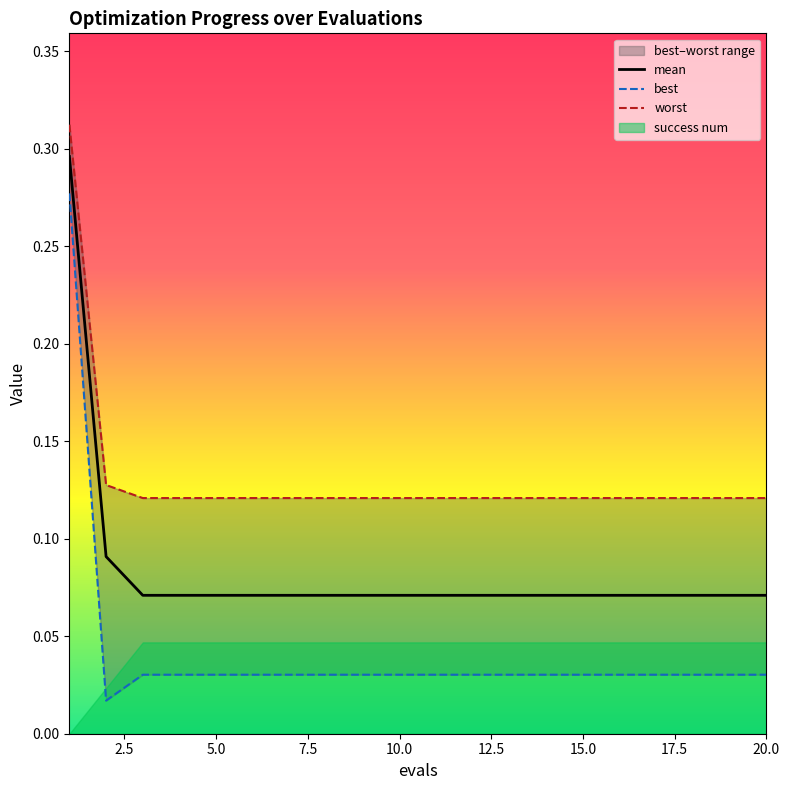

The value of mean at 10.0 is 0.0. True or false?

False